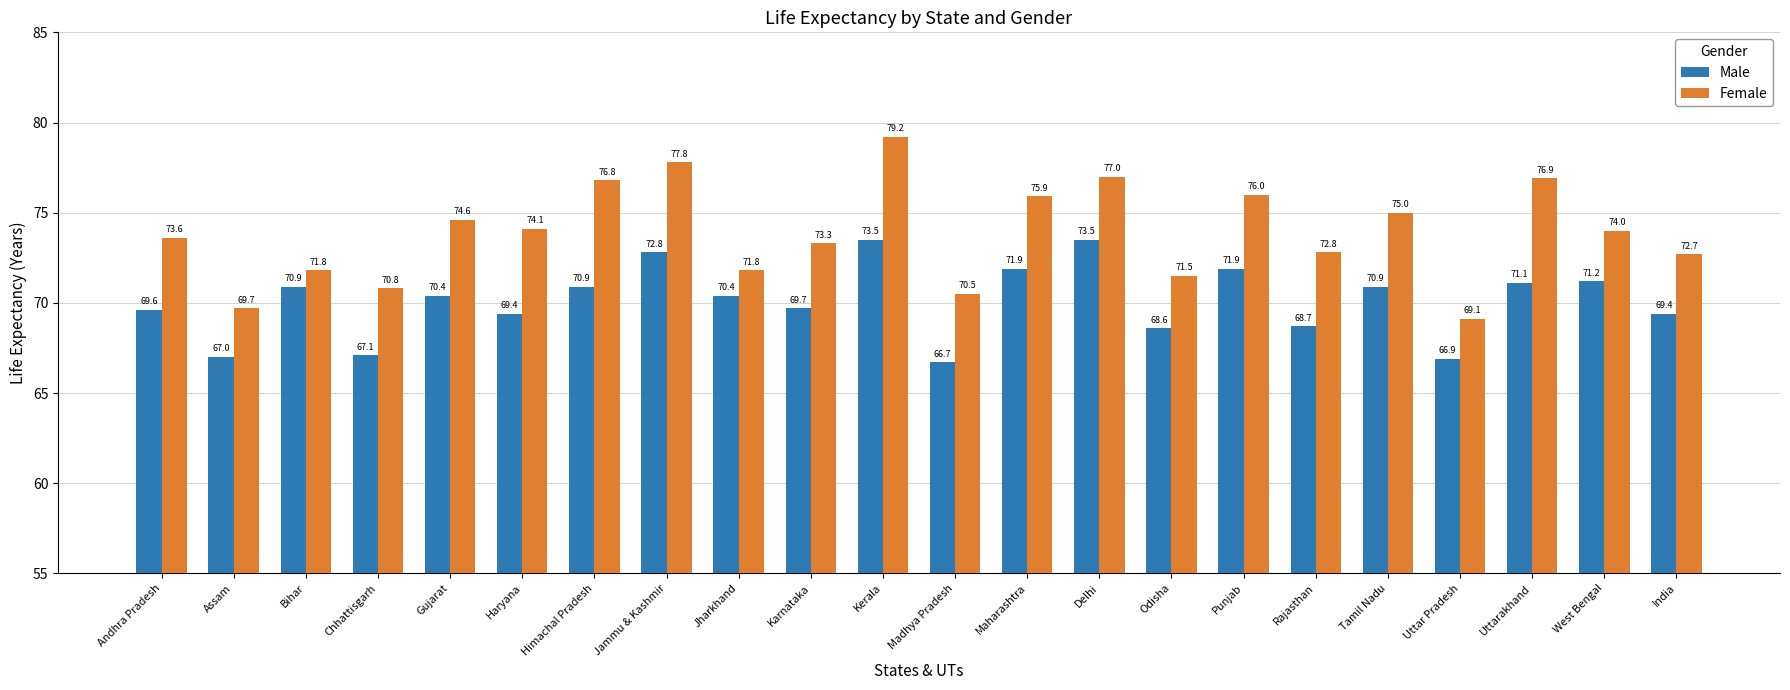

At Madhya Pradesh, list the series in order from smallest to largest.

Male, Female